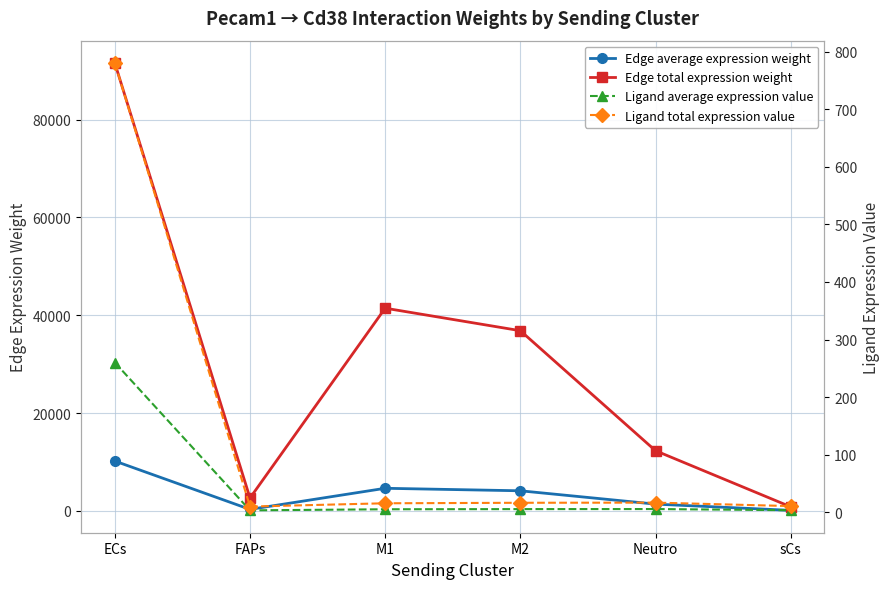

True or false: Edge total expression weight has more than 1 points higher than both neighbors.

False